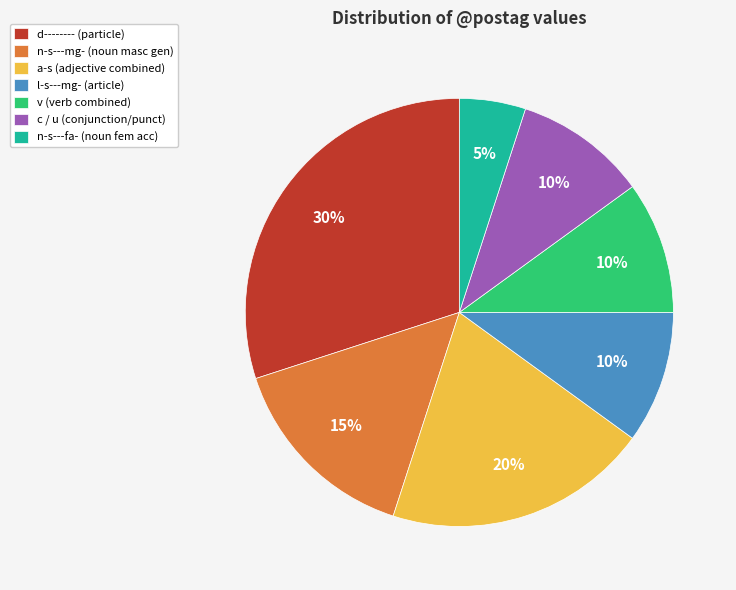

Which category has the smallest portion of the pie?

n-s---fa- (noun fem acc)